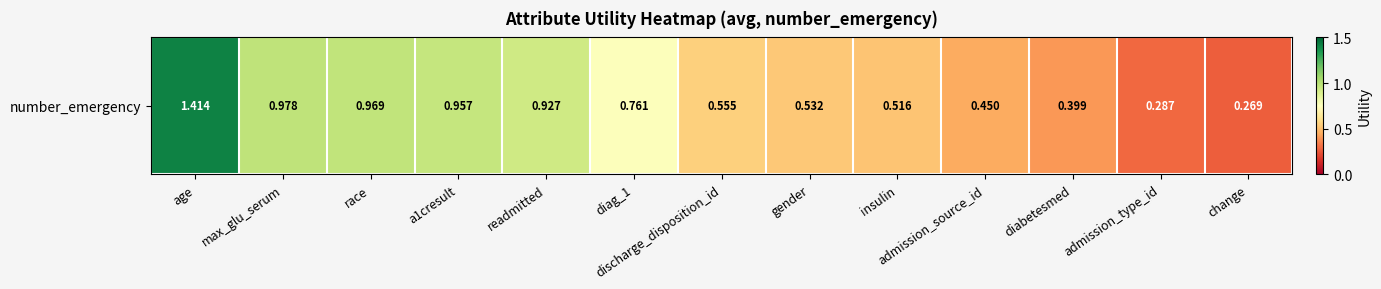

Reading right to left, what are all the values shown in this chart?

change=0.3	admission_type_id=0.3	diabetesmed=0.4	admission_source_id=0.5	insulin=0.5	gender=0.5	discharge_disposition_id=0.6	diag_1=0.8	readmitted=0.9	a1cresult=1.0	race=1.0	max_glu_serum=1.0	age=1.4